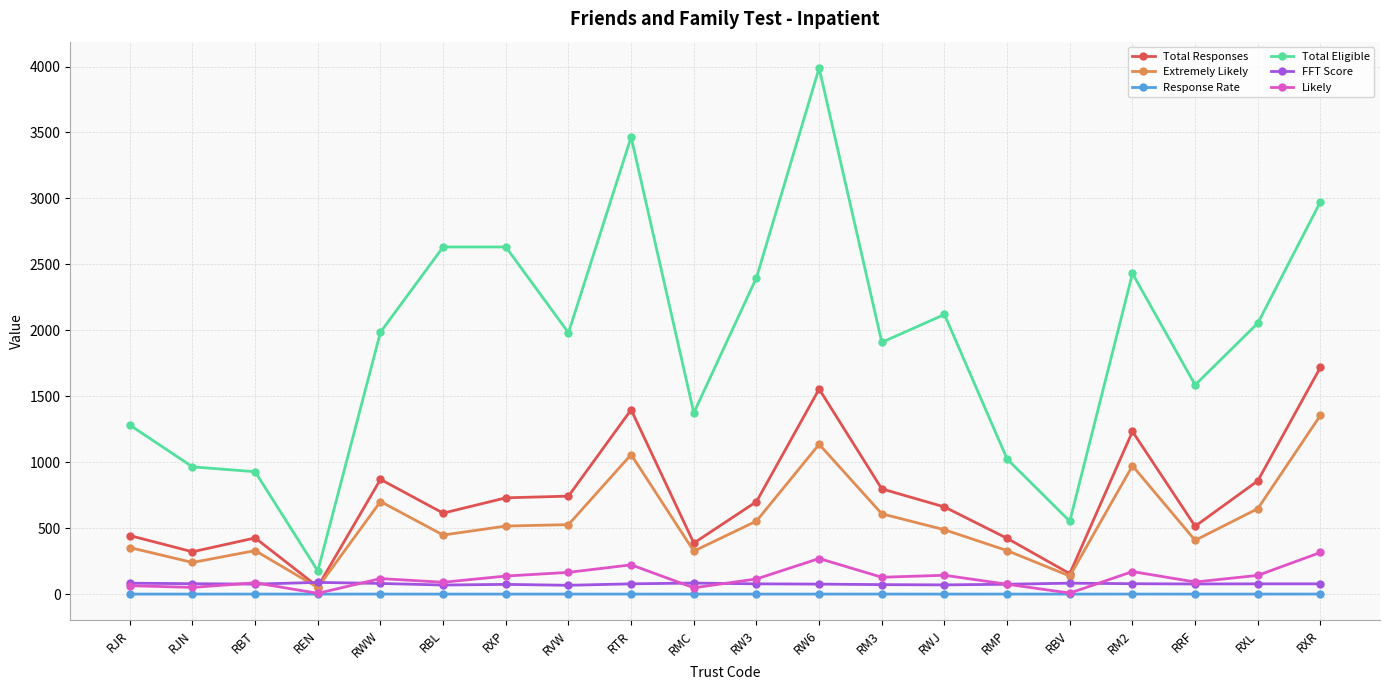

Is this an area chart (filled region under the line)?

No